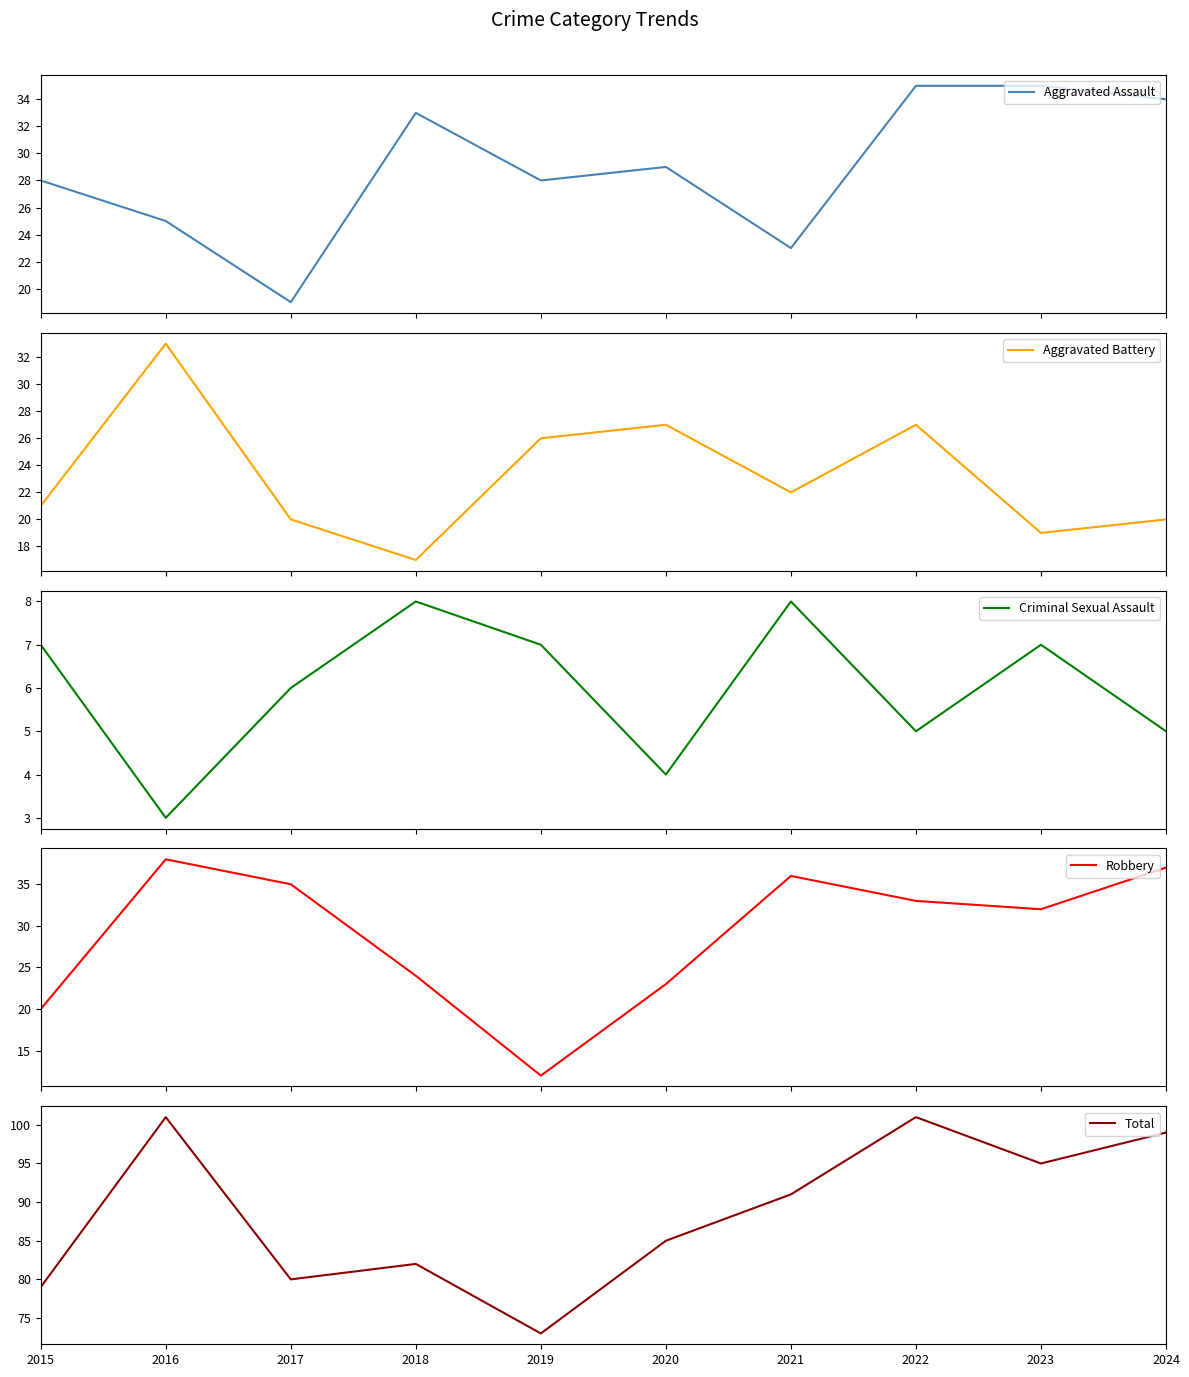

Which has a higher value, 2019 or 2018?

2018